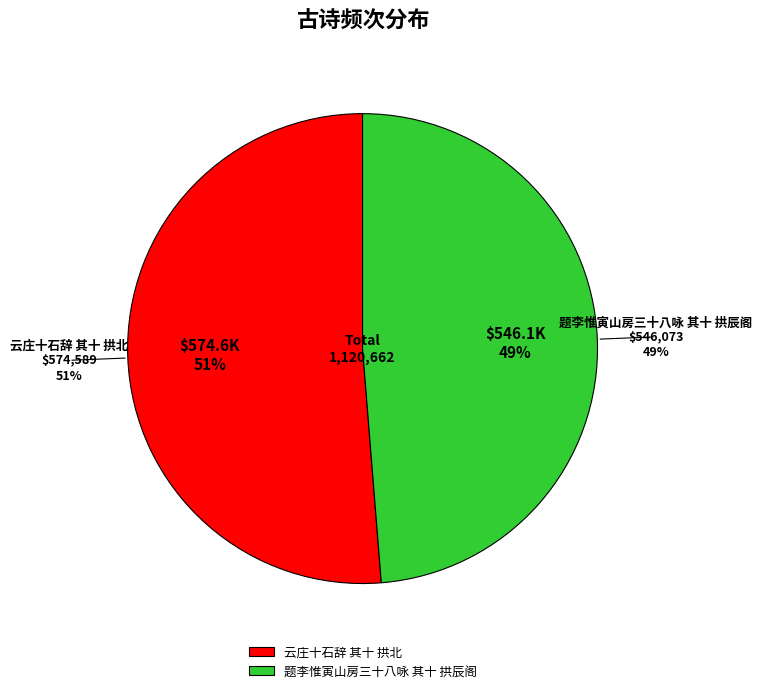

Rank the categories by value from highest to lowest.

云庄十石辞 其十 拱北, 题李惟寅山房三十八咏 其十 拱辰阁